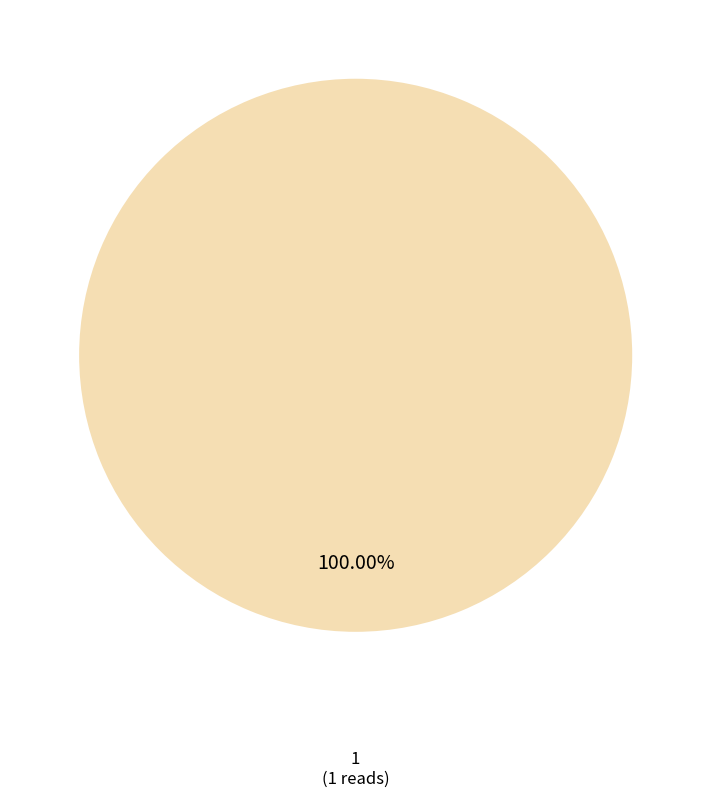

Is there a majority slice in this chart?

Yes